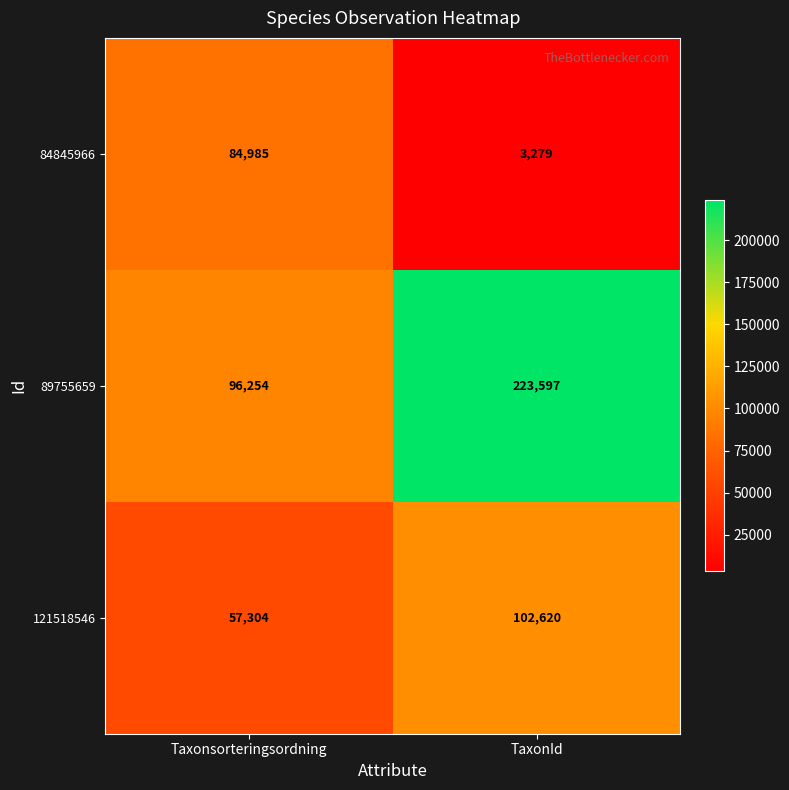

Rank the series by their average value, from lowest to highest.

84845966, 121518546, 89755659